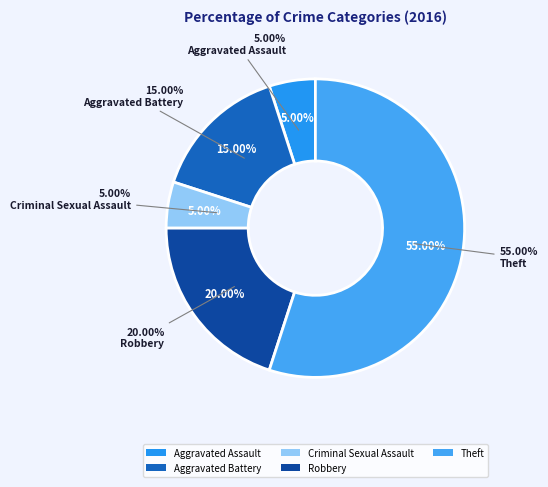

Rank the categories by value from lowest to highest.

Aggravated Assault, Criminal Sexual Assault, Aggravated Battery, Robbery, Theft